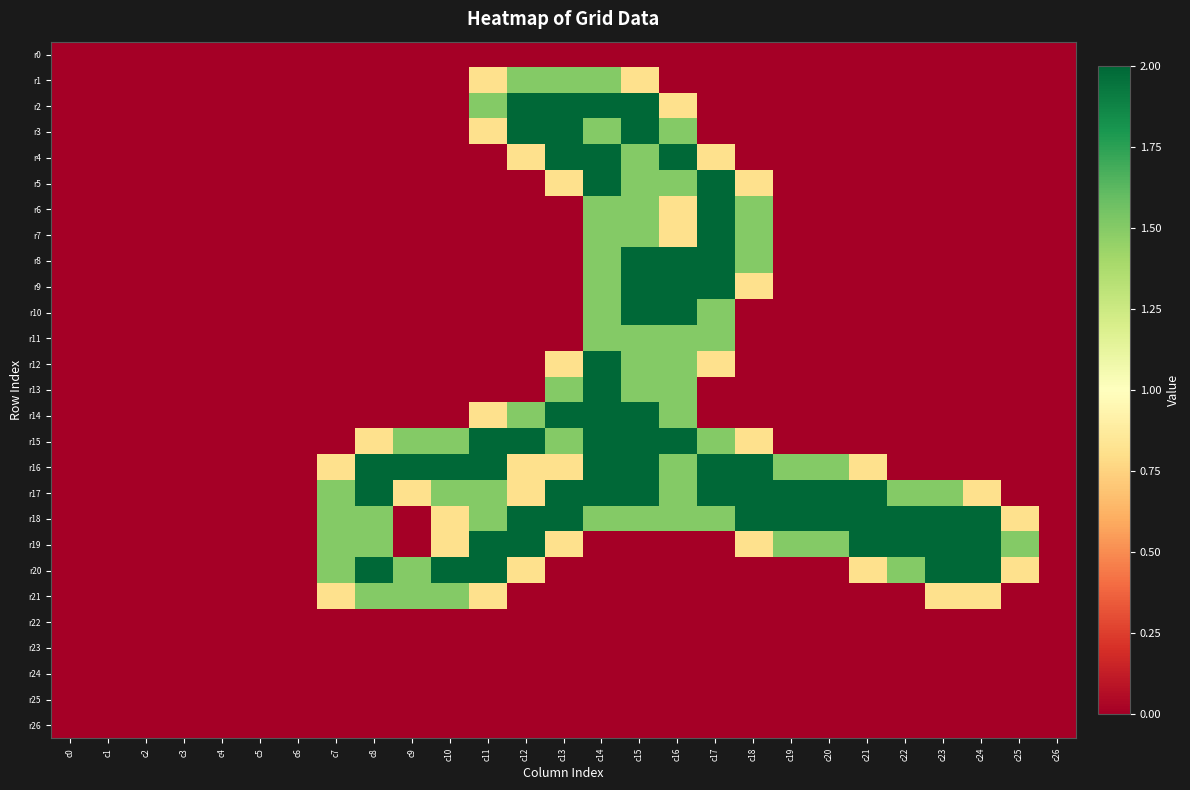

Reading right to left, transcribe all the data shown in this chart.

r0: c26=0.0	c25=0.0	c24=0.0	c23=0.0	c22=0.0	c21=0.0	c20=0.0	c19=0.0	c18=0.0	c17=0.0	c16=0.0	c15=0.0	c14=0.0	c13=0.0	c12=0.0	c11=0.0	c10=0.0	c9=0.0	c8=0.0	c7=0.0	c6=0.0	c5=0.0	c4=0.0	c3=0.0	c2=0.0	c1=0.0	c0=0.0
r1: c26=0.0	c25=0.0	c24=0.0	c23=0.0	c22=0.0	c21=0.0	c20=0.0	c19=0.0	c18=0.0	c17=0.0	c16=0.0	c15=0.8	c14=1.5	c13=1.5	c12=1.5	c11=0.8	c10=0.0	c9=0.0	c8=0.0	c7=0.0	c6=0.0	c5=0.0	c4=0.0	c3=0.0	c2=0.0	c1=0.0	c0=0.0
r2: c26=0.0	c25=0.0	c24=0.0	c23=0.0	c22=0.0	c21=0.0	c20=0.0	c19=0.0	c18=0.0	c17=0.0	c16=0.8	c15=2.0	c14=2.0	c13=2.0	c12=2.0	c11=1.5	c10=0.0	c9=0.0	c8=0.0	c7=0.0	c6=0.0	c5=0.0	c4=0.0	c3=0.0	c2=0.0	c1=0.0	c0=0.0
r3: c26=0.0	c25=0.0	c24=0.0	c23=0.0	c22=0.0	c21=0.0	c20=0.0	c19=0.0	c18=0.0	c17=0.0	c16=1.5	c15=2.0	c14=1.5	c13=2.0	c12=2.0	c11=0.8	c10=0.0	c9=0.0	c8=0.0	c7=0.0	c6=0.0	c5=0.0	c4=0.0	c3=0.0	c2=0.0	c1=0.0	c0=0.0
r4: c26=0.0	c25=0.0	c24=0.0	c23=0.0	c22=0.0	c21=0.0	c20=0.0	c19=0.0	c18=0.0	c17=0.8	c16=2.0	c15=1.5	c14=2.0	c13=2.0	c12=0.8	c11=0.0	c10=0.0	c9=0.0	c8=0.0	c7=0.0	c6=0.0	c5=0.0	c4=0.0	c3=0.0	c2=0.0	c1=0.0	c0=0.0
r5: c26=0.0	c25=0.0	c24=0.0	c23=0.0	c22=0.0	c21=0.0	c20=0.0	c19=0.0	c18=0.8	c17=2.0	c16=1.5	c15=1.5	c14=2.0	c13=0.8	c12=0.0	c11=0.0	c10=0.0	c9=0.0	c8=0.0	c7=0.0	c6=0.0	c5=0.0	c4=0.0	c3=0.0	c2=0.0	c1=0.0	c0=0.0
r6: c26=0.0	c25=0.0	c24=0.0	c23=0.0	c22=0.0	c21=0.0	c20=0.0	c19=0.0	c18=1.5	c17=2.0	c16=0.8	c15=1.5	c14=1.5	c13=0.0	c12=0.0	c11=0.0	c10=0.0	c9=0.0	c8=0.0	c7=0.0	c6=0.0	c5=0.0	c4=0.0	c3=0.0	c2=0.0	c1=0.0	c0=0.0
r7: c26=0.0	c25=0.0	c24=0.0	c23=0.0	c22=0.0	c21=0.0	c20=0.0	c19=0.0	c18=1.5	c17=2.0	c16=0.8	c15=1.5	c14=1.5	c13=0.0	c12=0.0	c11=0.0	c10=0.0	c9=0.0	c8=0.0	c7=0.0	c6=0.0	c5=0.0	c4=0.0	c3=0.0	c2=0.0	c1=0.0	c0=0.0
r8: c26=0.0	c25=0.0	c24=0.0	c23=0.0	c22=0.0	c21=0.0	c20=0.0	c19=0.0	c18=1.5	c17=2.0	c16=2.0	c15=2.0	c14=1.5	c13=0.0	c12=0.0	c11=0.0	c10=0.0	c9=0.0	c8=0.0	c7=0.0	c6=0.0	c5=0.0	c4=0.0	c3=0.0	c2=0.0	c1=0.0	c0=0.0
r9: c26=0.0	c25=0.0	c24=0.0	c23=0.0	c22=0.0	c21=0.0	c20=0.0	c19=0.0	c18=0.8	c17=2.0	c16=2.0	c15=2.0	c14=1.5	c13=0.0	c12=0.0	c11=0.0	c10=0.0	c9=0.0	c8=0.0	c7=0.0	c6=0.0	c5=0.0	c4=0.0	c3=0.0	c2=0.0	c1=0.0	c0=0.0
r10: c26=0.0	c25=0.0	c24=0.0	c23=0.0	c22=0.0	c21=0.0	c20=0.0	c19=0.0	c18=0.0	c17=1.5	c16=2.0	c15=2.0	c14=1.5	c13=0.0	c12=0.0	c11=0.0	c10=0.0	c9=0.0	c8=0.0	c7=0.0	c6=0.0	c5=0.0	c4=0.0	c3=0.0	c2=0.0	c1=0.0	c0=0.0
r11: c26=0.0	c25=0.0	c24=0.0	c23=0.0	c22=0.0	c21=0.0	c20=0.0	c19=0.0	c18=0.0	c17=1.5	c16=1.5	c15=1.5	c14=1.5	c13=0.0	c12=0.0	c11=0.0	c10=0.0	c9=0.0	c8=0.0	c7=0.0	c6=0.0	c5=0.0	c4=0.0	c3=0.0	c2=0.0	c1=0.0	c0=0.0
r12: c26=0.0	c25=0.0	c24=0.0	c23=0.0	c22=0.0	c21=0.0	c20=0.0	c19=0.0	c18=0.0	c17=0.8	c16=1.5	c15=1.5	c14=2.0	c13=0.8	c12=0.0	c11=0.0	c10=0.0	c9=0.0	c8=0.0	c7=0.0	c6=0.0	c5=0.0	c4=0.0	c3=0.0	c2=0.0	c1=0.0	c0=0.0
r13: c26=0.0	c25=0.0	c24=0.0	c23=0.0	c22=0.0	c21=0.0	c20=0.0	c19=0.0	c18=0.0	c17=0.0	c16=1.5	c15=1.5	c14=2.0	c13=1.5	c12=0.0	c11=0.0	c10=0.0	c9=0.0	c8=0.0	c7=0.0	c6=0.0	c5=0.0	c4=0.0	c3=0.0	c2=0.0	c1=0.0	c0=0.0
r14: c26=0.0	c25=0.0	c24=0.0	c23=0.0	c22=0.0	c21=0.0	c20=0.0	c19=0.0	c18=0.0	c17=0.0	c16=1.5	c15=2.0	c14=2.0	c13=2.0	c12=1.5	c11=0.8	c10=0.0	c9=0.0	c8=0.0	c7=0.0	c6=0.0	c5=0.0	c4=0.0	c3=0.0	c2=0.0	c1=0.0	c0=0.0
r15: c26=0.0	c25=0.0	c24=0.0	c23=0.0	c22=0.0	c21=0.0	c20=0.0	c19=0.0	c18=0.8	c17=1.5	c16=2.0	c15=2.0	c14=2.0	c13=1.5	c12=2.0	c11=2.0	c10=1.5	c9=1.5	c8=0.8	c7=0.0	c6=0.0	c5=0.0	c4=0.0	c3=0.0	c2=0.0	c1=0.0	c0=0.0
r16: c26=0.0	c25=0.0	c24=0.0	c23=0.0	c22=0.0	c21=0.8	c20=1.5	c19=1.5	c18=2.0	c17=2.0	c16=1.5	c15=2.0	c14=2.0	c13=0.8	c12=0.8	c11=2.0	c10=2.0	c9=2.0	c8=2.0	c7=0.8	c6=0.0	c5=0.0	c4=0.0	c3=0.0	c2=0.0	c1=0.0	c0=0.0
r17: c26=0.0	c25=0.0	c24=0.8	c23=1.5	c22=1.5	c21=2.0	c20=2.0	c19=2.0	c18=2.0	c17=2.0	c16=1.5	c15=2.0	c14=2.0	c13=2.0	c12=0.8	c11=1.5	c10=1.5	c9=0.8	c8=2.0	c7=1.5	c6=0.0	c5=0.0	c4=0.0	c3=0.0	c2=0.0	c1=0.0	c0=0.0
r18: c26=0.0	c25=0.8	c24=2.0	c23=2.0	c22=2.0	c21=2.0	c20=2.0	c19=2.0	c18=2.0	c17=1.5	c16=1.5	c15=1.5	c14=1.5	c13=2.0	c12=2.0	c11=1.5	c10=0.8	c9=0.0	c8=1.5	c7=1.5	c6=0.0	c5=0.0	c4=0.0	c3=0.0	c2=0.0	c1=0.0	c0=0.0
r19: c26=0.0	c25=1.5	c24=2.0	c23=2.0	c22=2.0	c21=2.0	c20=1.5	c19=1.5	c18=0.8	c17=0.0	c16=0.0	c15=0.0	c14=0.0	c13=0.8	c12=2.0	c11=2.0	c10=0.8	c9=0.0	c8=1.5	c7=1.5	c6=0.0	c5=0.0	c4=0.0	c3=0.0	c2=0.0	c1=0.0	c0=0.0
r20: c26=0.0	c25=0.8	c24=2.0	c23=2.0	c22=1.5	c21=0.8	c20=0.0	c19=0.0	c18=0.0	c17=0.0	c16=0.0	c15=0.0	c14=0.0	c13=0.0	c12=0.8	c11=2.0	c10=2.0	c9=1.5	c8=2.0	c7=1.5	c6=0.0	c5=0.0	c4=0.0	c3=0.0	c2=0.0	c1=0.0	c0=0.0
r21: c26=0.0	c25=0.0	c24=0.8	c23=0.8	c22=0.0	c21=0.0	c20=0.0	c19=0.0	c18=0.0	c17=0.0	c16=0.0	c15=0.0	c14=0.0	c13=0.0	c12=0.0	c11=0.8	c10=1.5	c9=1.5	c8=1.5	c7=0.8	c6=0.0	c5=0.0	c4=0.0	c3=0.0	c2=0.0	c1=0.0	c0=0.0
r22: c26=0.0	c25=0.0	c24=0.0	c23=0.0	c22=0.0	c21=0.0	c20=0.0	c19=0.0	c18=0.0	c17=0.0	c16=0.0	c15=0.0	c14=0.0	c13=0.0	c12=0.0	c11=0.0	c10=0.0	c9=0.0	c8=0.0	c7=0.0	c6=0.0	c5=0.0	c4=0.0	c3=0.0	c2=0.0	c1=0.0	c0=0.0
r23: c26=0.0	c25=0.0	c24=0.0	c23=0.0	c22=0.0	c21=0.0	c20=0.0	c19=0.0	c18=0.0	c17=0.0	c16=0.0	c15=0.0	c14=0.0	c13=0.0	c12=0.0	c11=0.0	c10=0.0	c9=0.0	c8=0.0	c7=0.0	c6=0.0	c5=0.0	c4=0.0	c3=0.0	c2=0.0	c1=0.0	c0=0.0
r24: c26=0.0	c25=0.0	c24=0.0	c23=0.0	c22=0.0	c21=0.0	c20=0.0	c19=0.0	c18=0.0	c17=0.0	c16=0.0	c15=0.0	c14=0.0	c13=0.0	c12=0.0	c11=0.0	c10=0.0	c9=0.0	c8=0.0	c7=0.0	c6=0.0	c5=0.0	c4=0.0	c3=0.0	c2=0.0	c1=0.0	c0=0.0
r25: c26=0.0	c25=0.0	c24=0.0	c23=0.0	c22=0.0	c21=0.0	c20=0.0	c19=0.0	c18=0.0	c17=0.0	c16=0.0	c15=0.0	c14=0.0	c13=0.0	c12=0.0	c11=0.0	c10=0.0	c9=0.0	c8=0.0	c7=0.0	c6=0.0	c5=0.0	c4=0.0	c3=0.0	c2=0.0	c1=0.0	c0=0.0
r26: c26=0.0	c25=0.0	c24=0.0	c23=0.0	c22=0.0	c21=0.0	c20=0.0	c19=0.0	c18=0.0	c17=0.0	c16=0.0	c15=0.0	c14=0.0	c13=0.0	c12=0.0	c11=0.0	c10=0.0	c9=0.0	c8=0.0	c7=0.0	c6=0.0	c5=0.0	c4=0.0	c3=0.0	c2=0.0	c1=0.0	c0=0.0